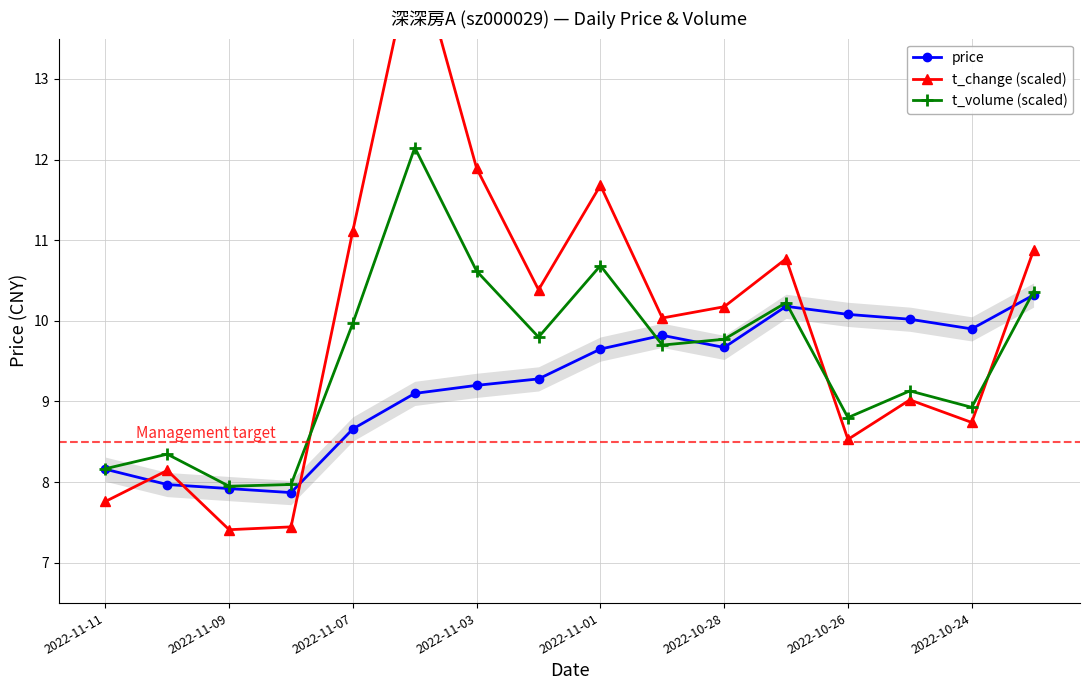

How many data points in price are less than 9?

5